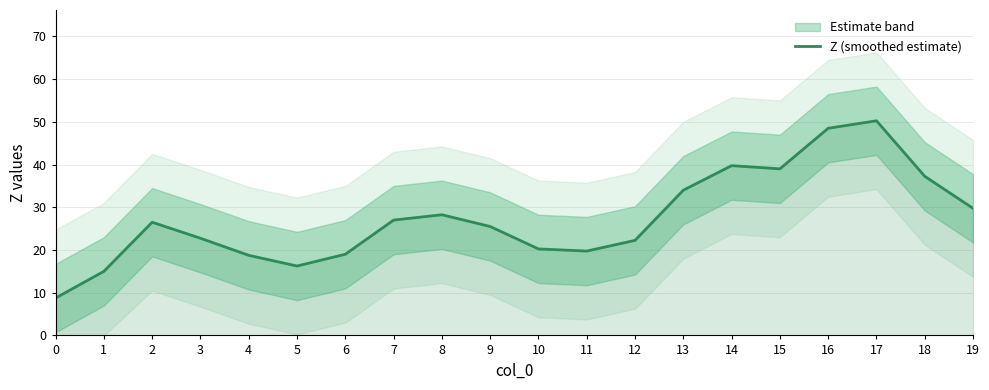

What is the sum of the values at 3 and 0?

31.5